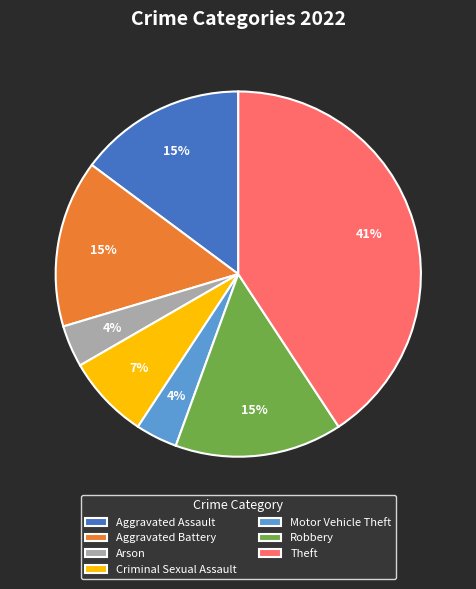

Does Criminal Sexual Assault account for over 50% of the chart?

No